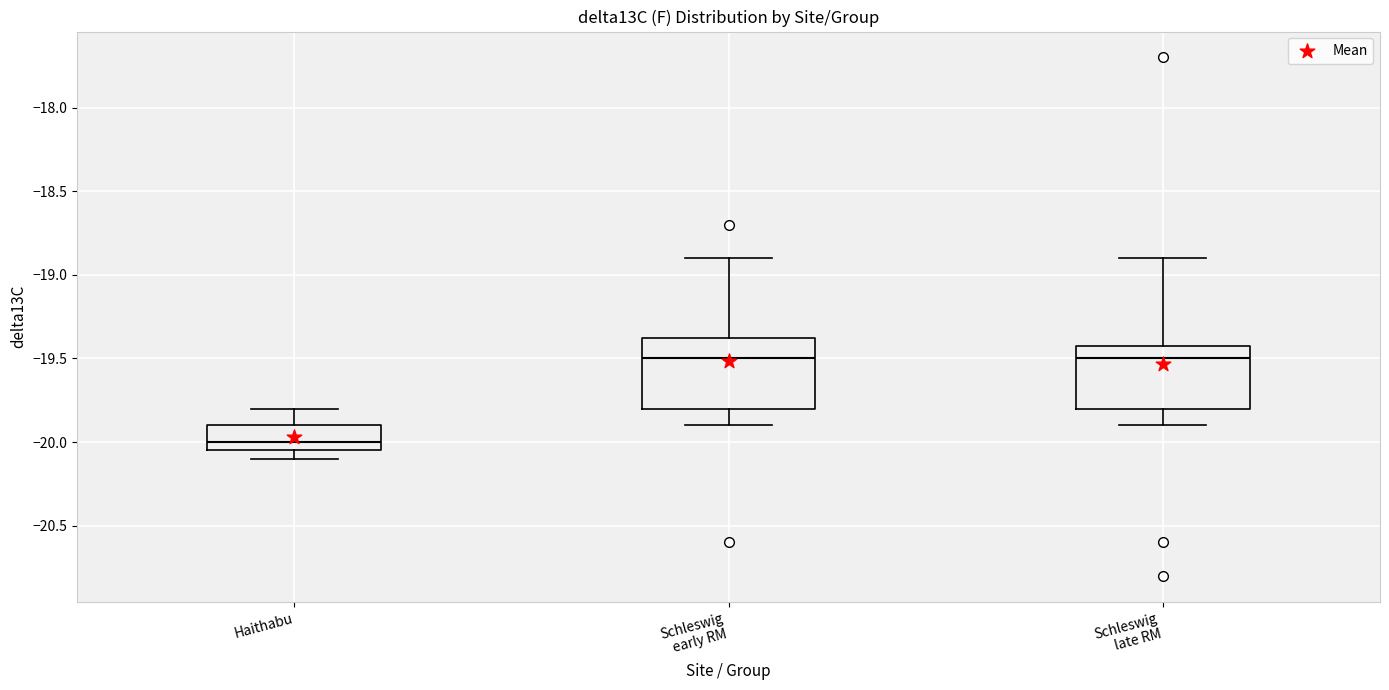

Reading left to right, transcribe this box plot: for each box, give where its median line is, the range the box spans, and where its two whiskers end, as read against the y-axis. The values are not printed on the chart, so give them approximately, as read against the axis.

Haithabu: median -20.00, box -20.05 to -19.90, whiskers -20.10 to -19.80
Schleswig early RM: median -19.50, box -19.80 to -19.35, whiskers -19.90 to -18.90
Schleswig late RM: median -19.50, box -19.80 to -19.40, whiskers -19.90 to -18.90